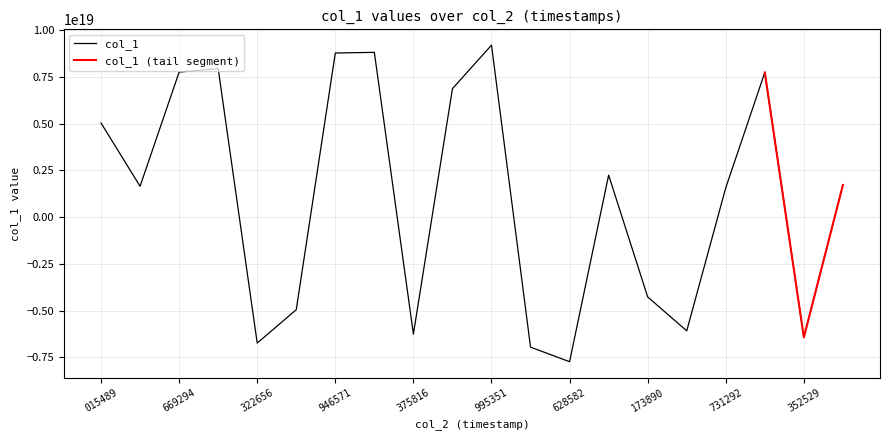

Where is the data nearest to the value 735269949588600320?

731292